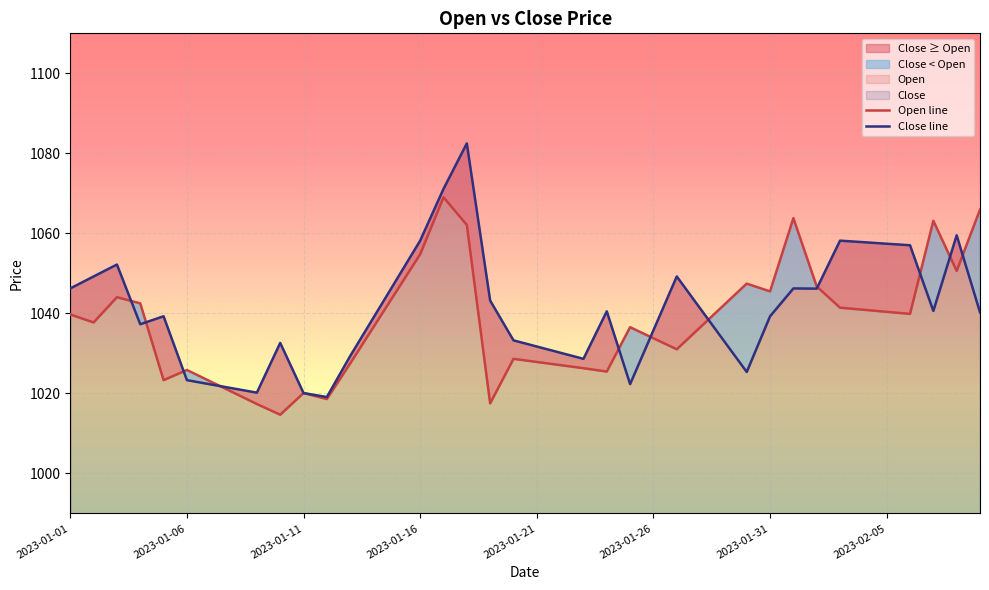

What is the difference between the second highest and minimum values in the Close line series?

52.0